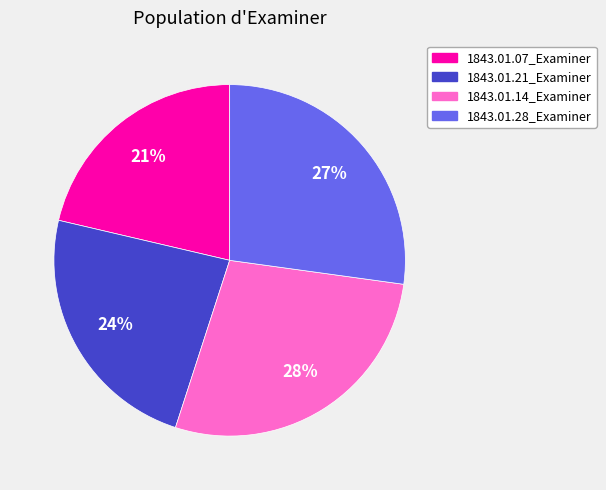

Which has a higher value, 1843.01.07_Examiner or 1843.01.21_Examiner?

1843.01.21_Examiner